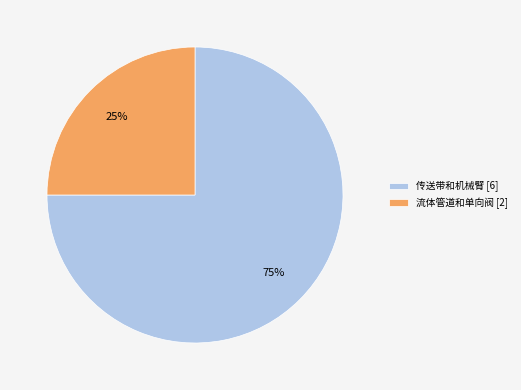

Does 流体管道和单向阀 account for over 50% of the chart?

No